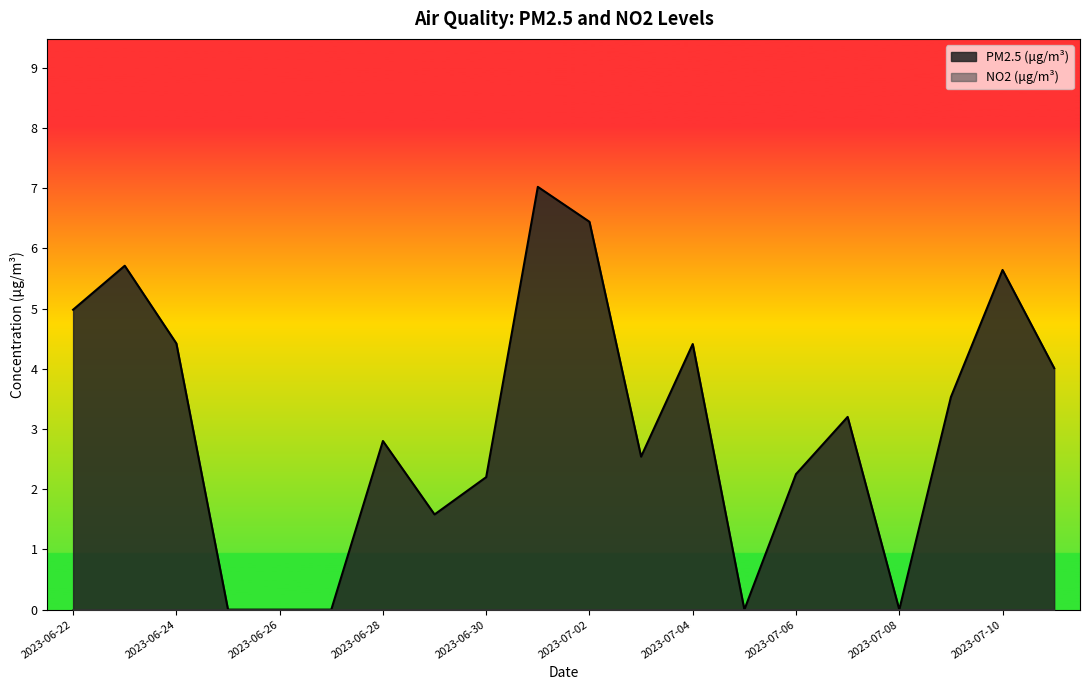

Which category has the lowest value across all series?

2023-06-25